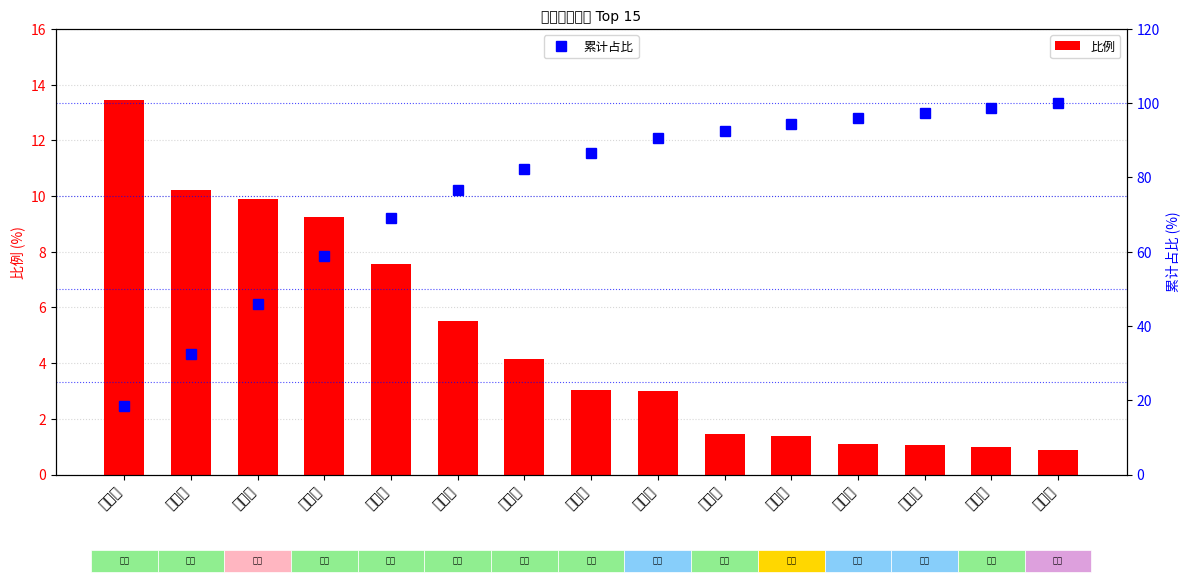

Rank the series at 苏州市 from lowest to highest value.

比例, 累计占比